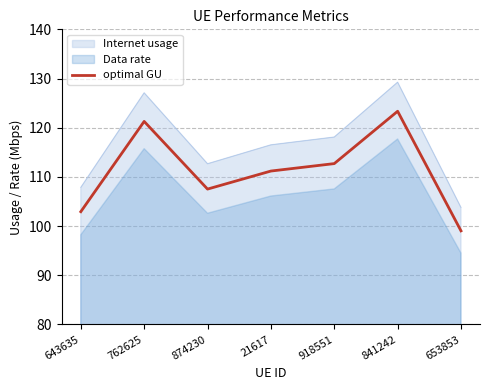

True or false: there are more than 0 points higher than both neighbors.

True